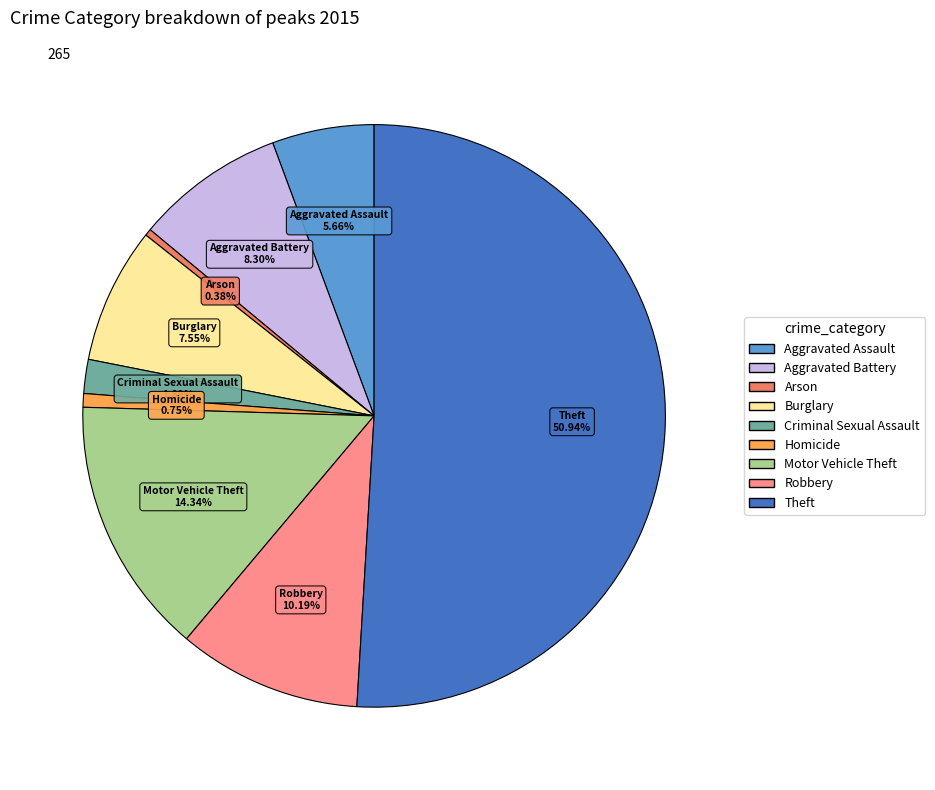

Is Burglary the majority of the pie?

No